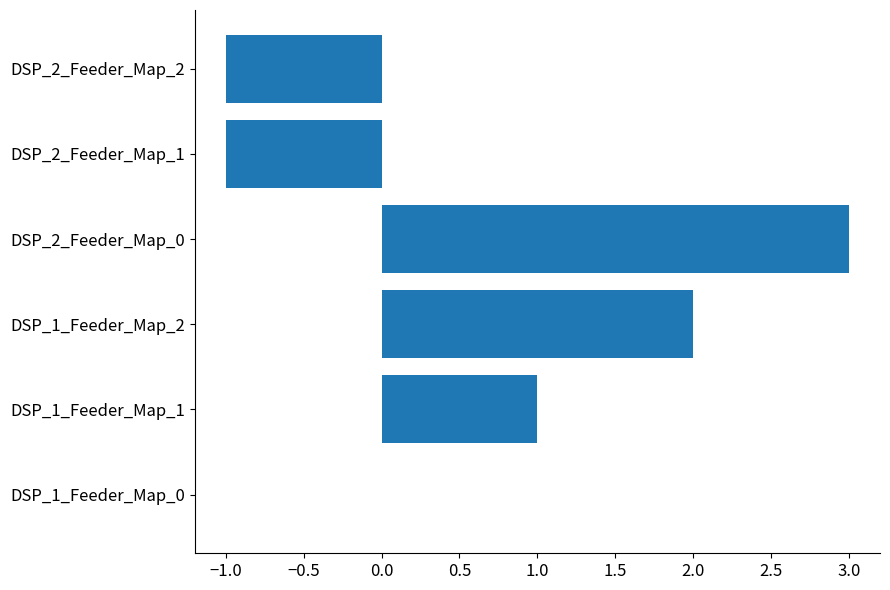

How many data points does each series have?

6